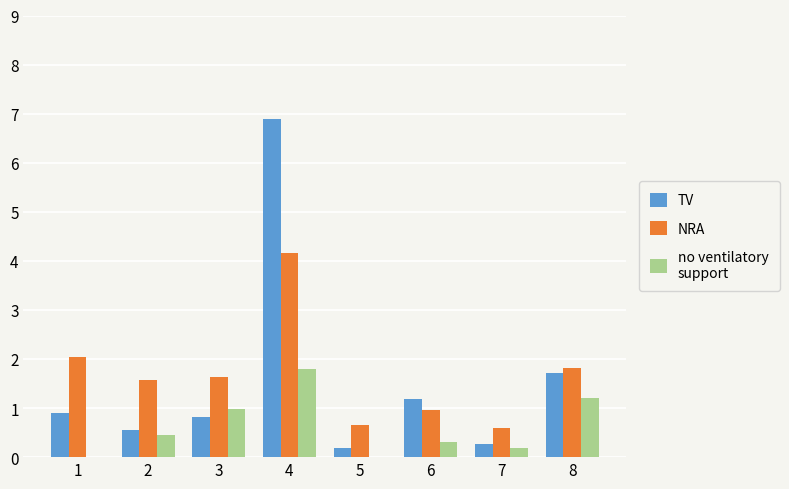

What is the total value across all series at 4?

12.8